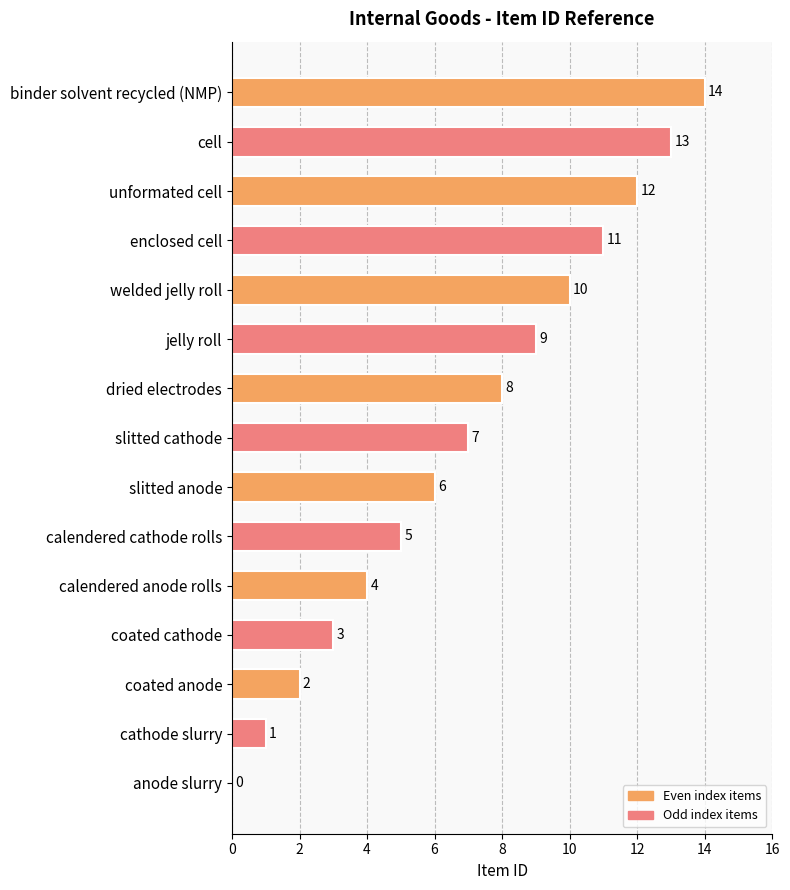

Between unformated cell and slitted anode, which is larger?

unformated cell